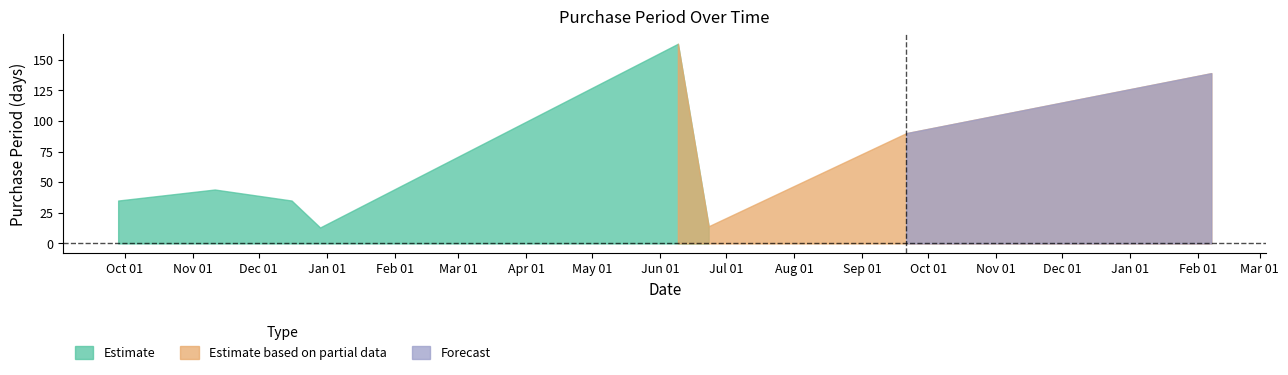

What value does the data have at 2016-06-23, to the nearest 5?

15